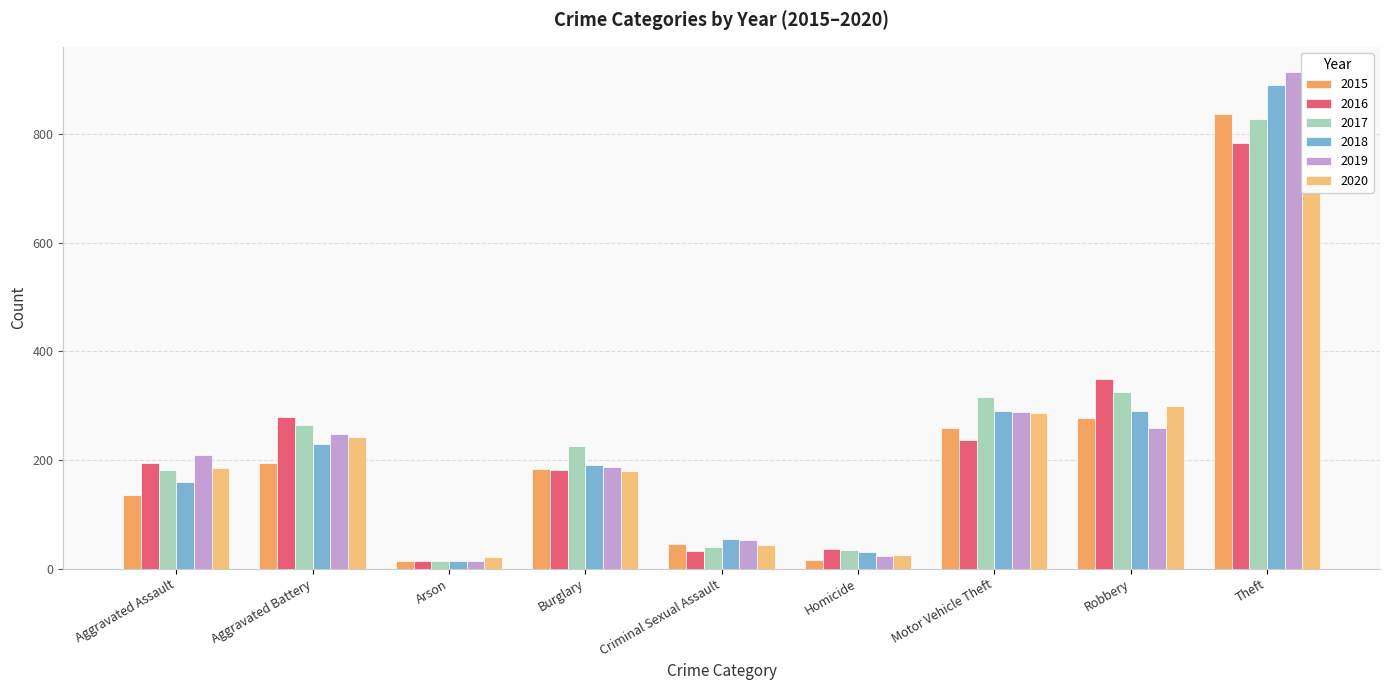

The value of 2017 at Arson is 4. True or false?

False